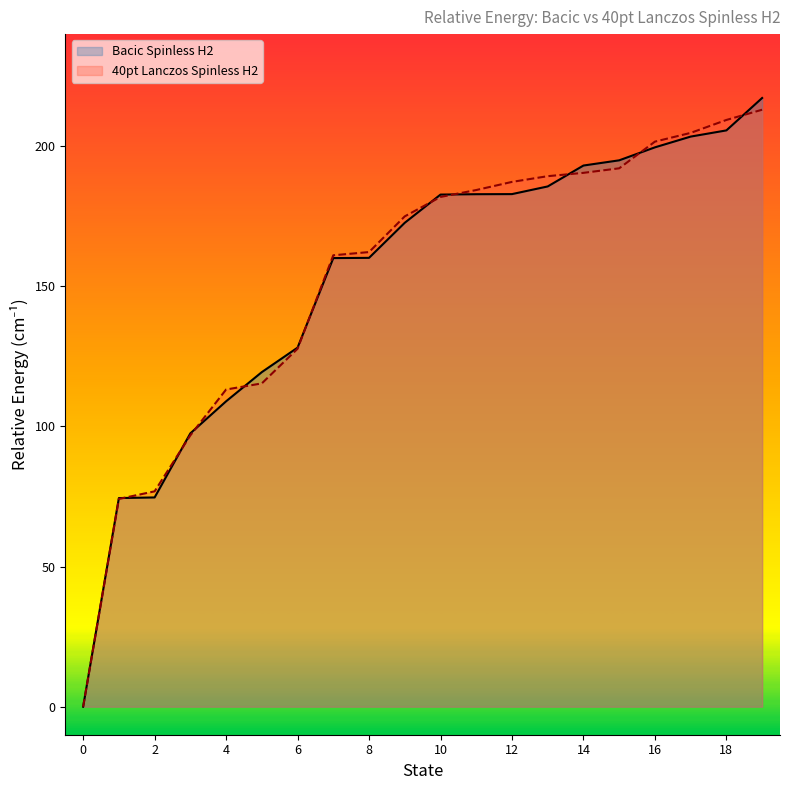

How many lines are shown in the chart?

2